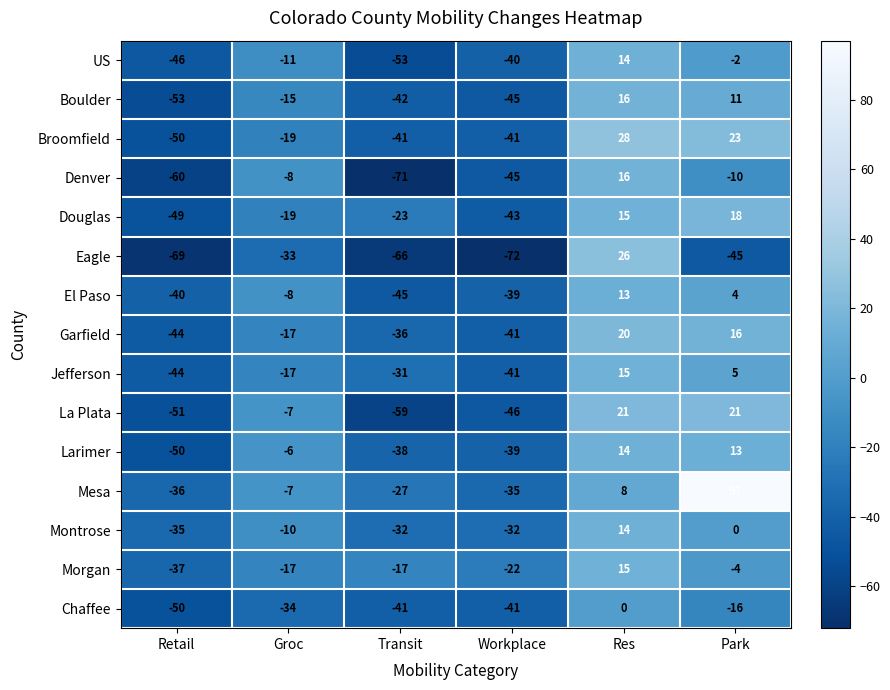

Which series has the largest range (max minus min)?

Mesa